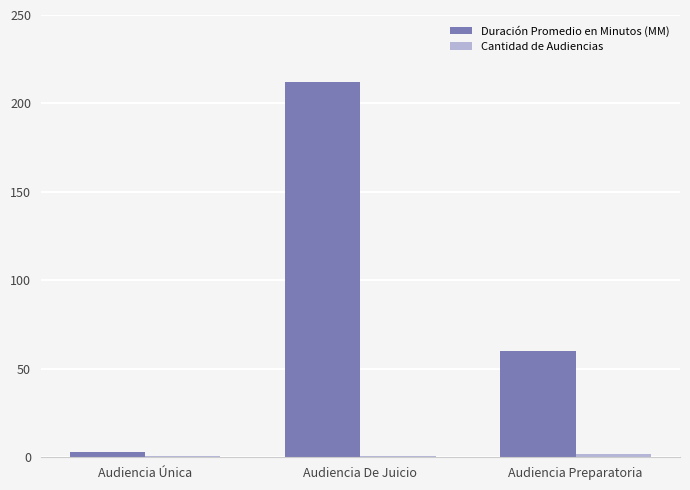

Rank the categories by Duración Promedio en Minutos (MM) value from lowest to highest.

Audiencia Única, Audiencia Preparatoria, Audiencia De Juicio